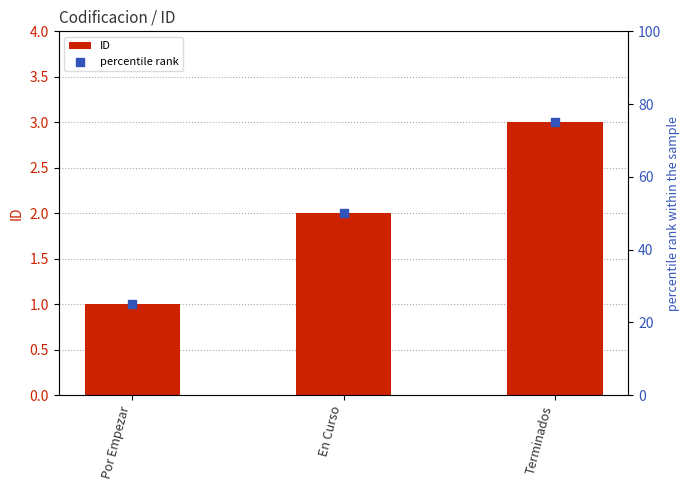

Which series has the largest total across all categories?

percentile rank